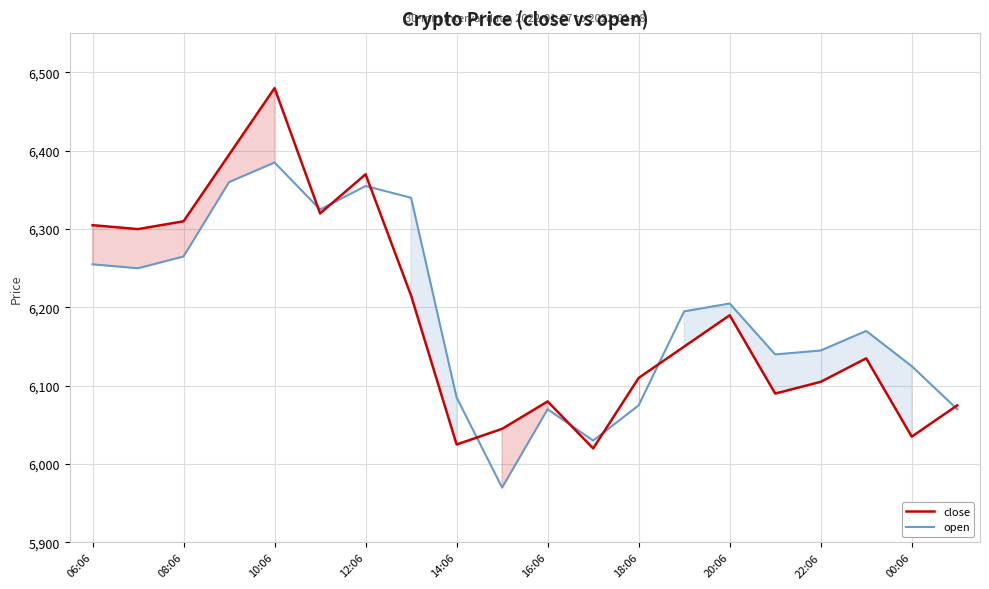

What is the difference between the highest and lowest values at 20:06?

15